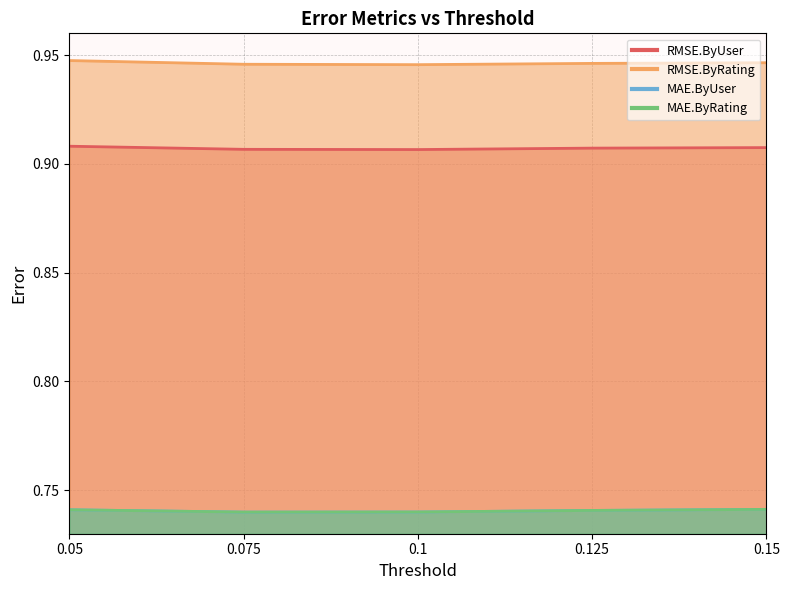

What is the label of the 1st point from the left?

0.05